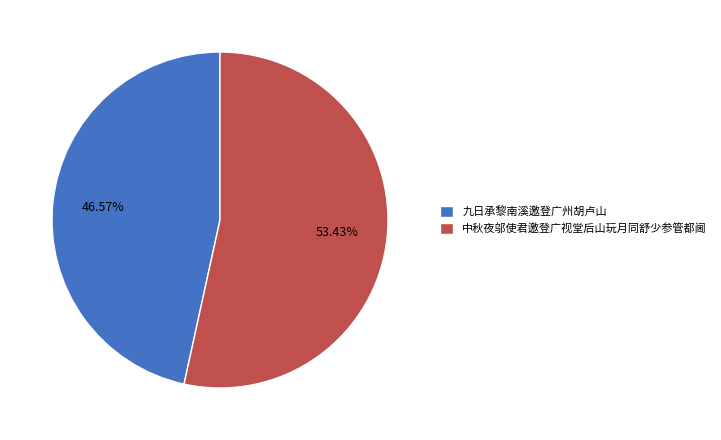

Rank the categories by value from lowest to highest.

九日承黎南溪邀登广州胡卢山, 中秋夜邬使君邀登广视堂后山玩月同舒少参管都阃